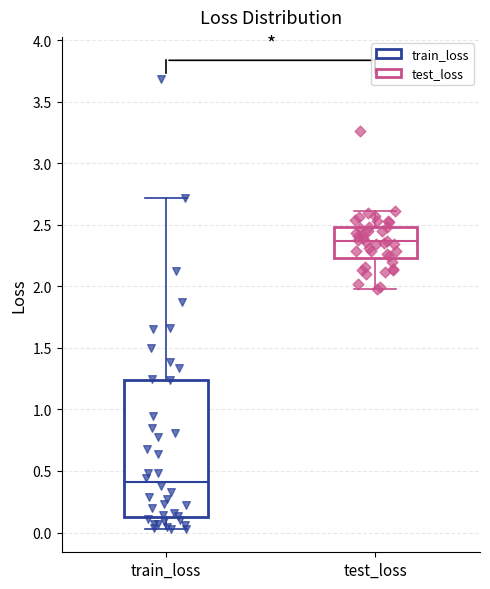

Which box's median line is the highest?

test_loss